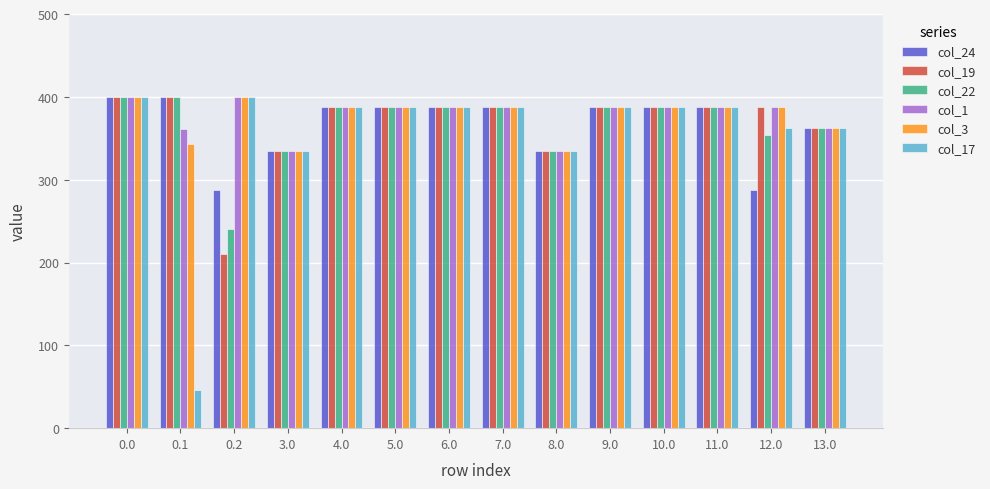

Does the chart contain stacked bars?

No